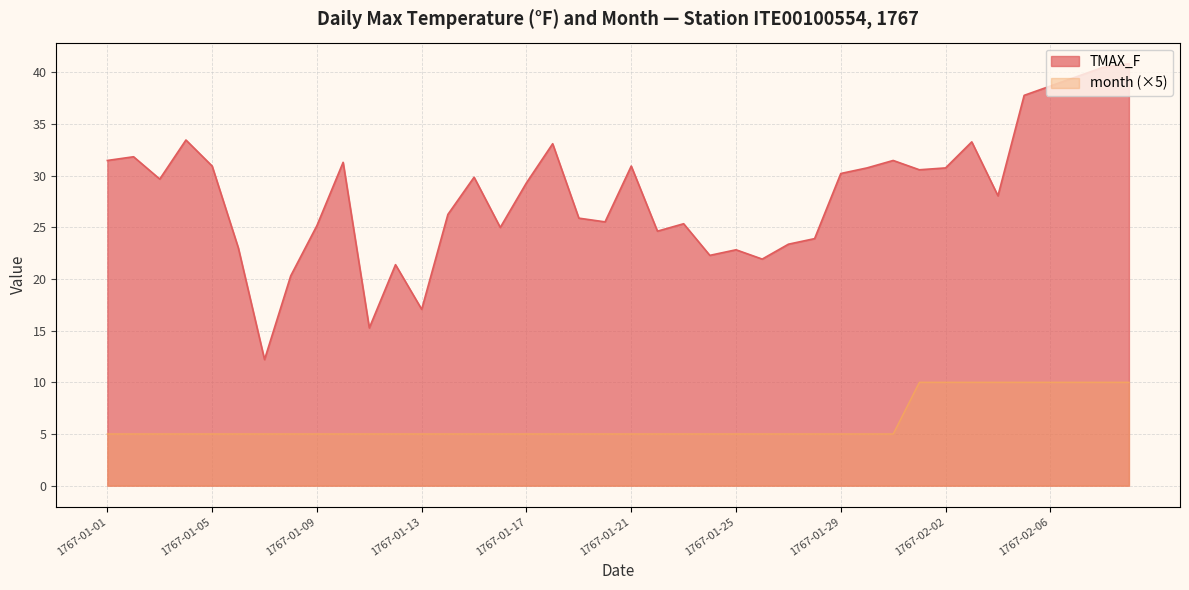

Does the chart display data point markers on the line(s)?

No